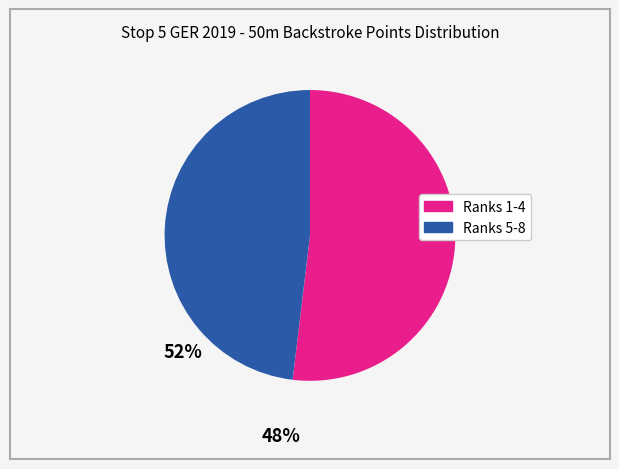

Is there any slice that represents more than half of the pie?

Yes